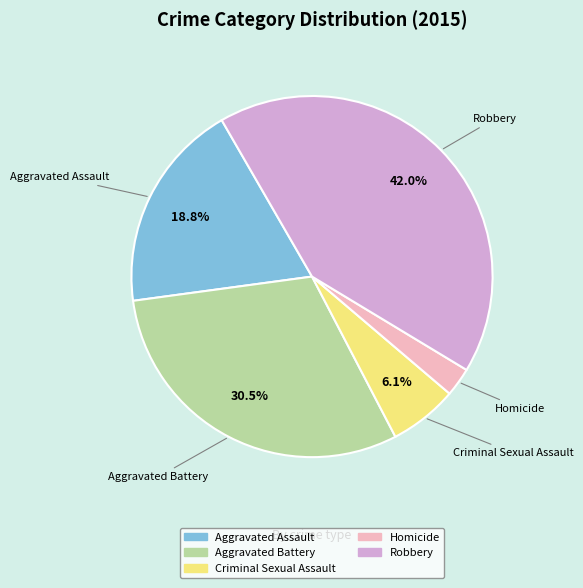

Do Aggravated Battery and Criminal Sexual Assault together represent more than half of the pie?

No